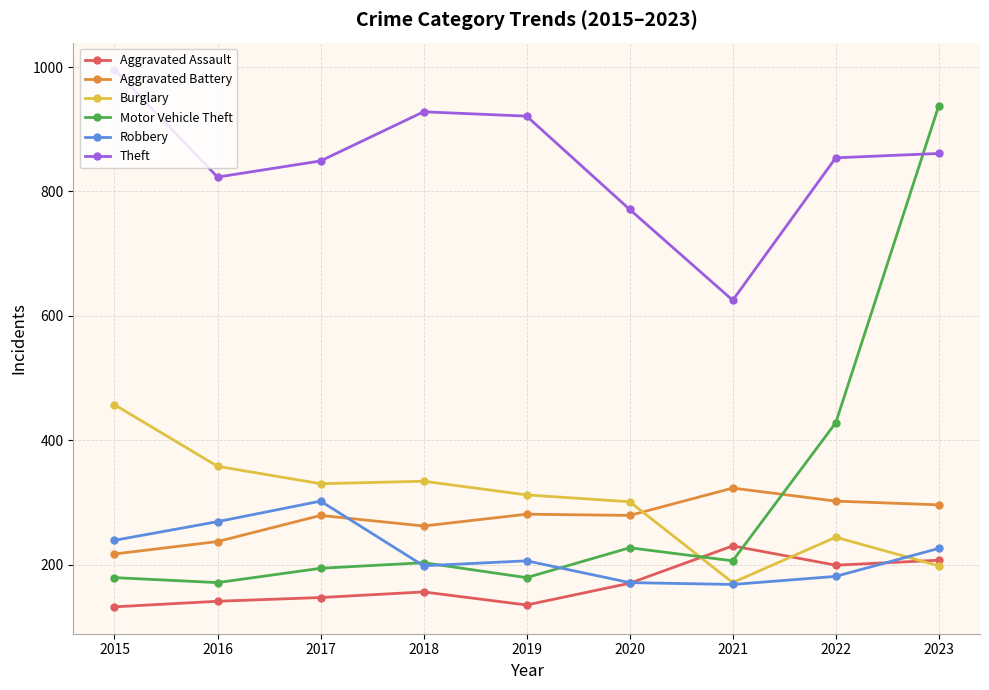

True or false: Motor Vehicle Theft and Aggravated Battery intersect in this chart.

True